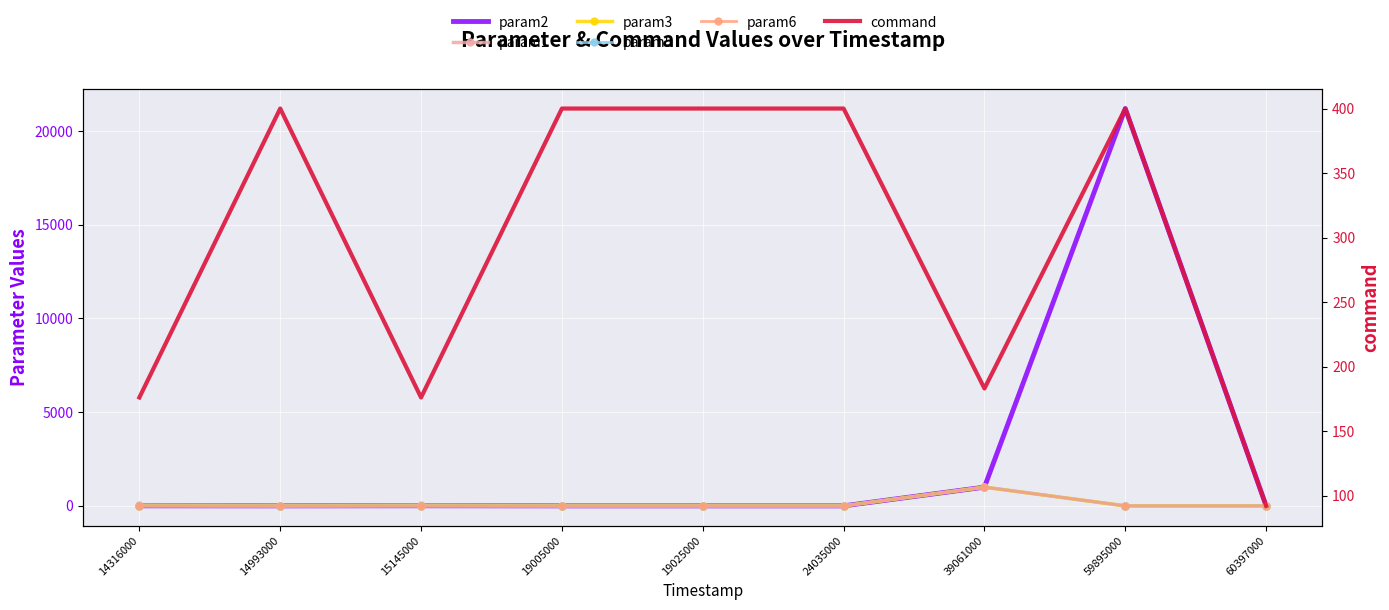

Which series has the largest total across all categories?

param2